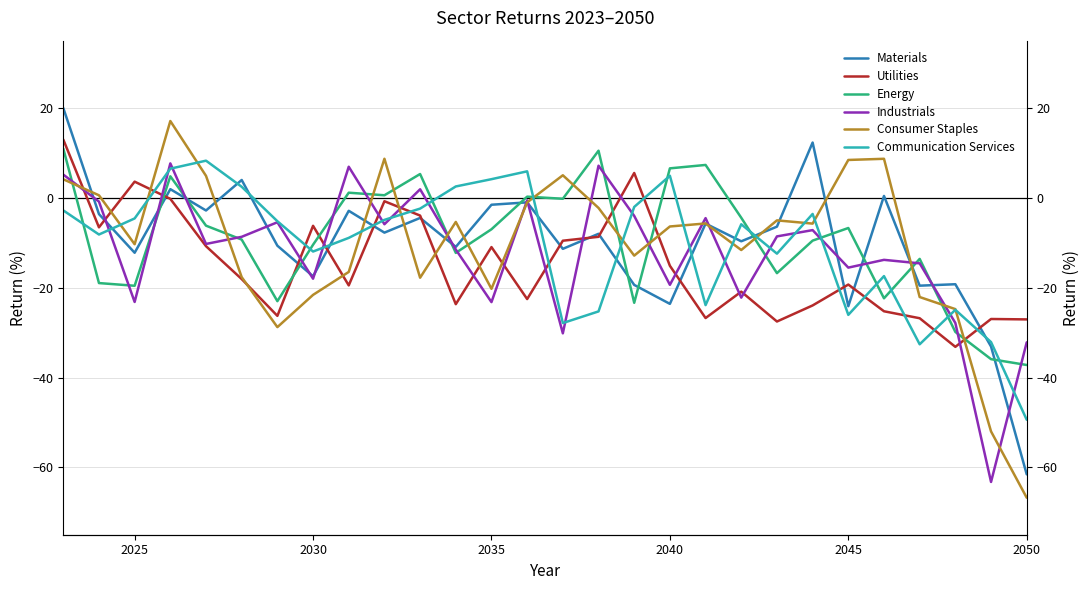

Is it true that Materials equals 0.6 at 23?

False